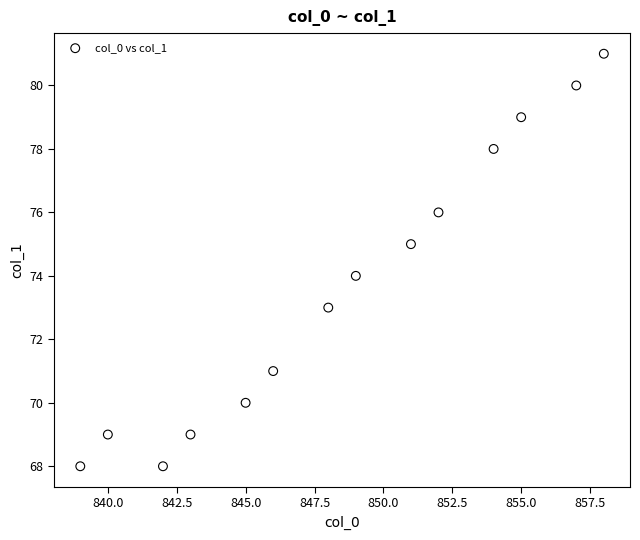

What is the range of Y values (max minus min)?

13